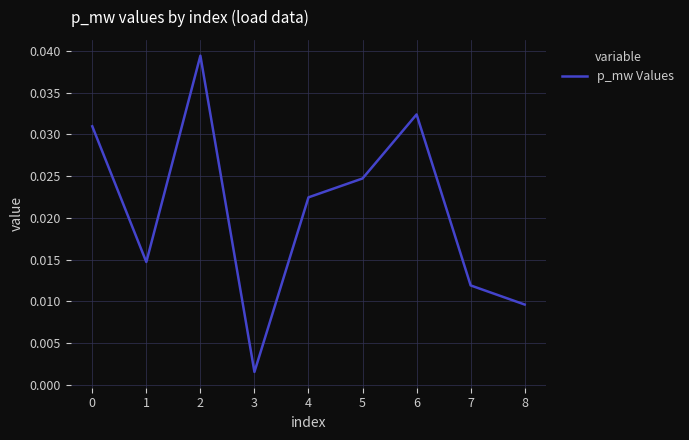

Which has a higher value, 6 or 8?

6